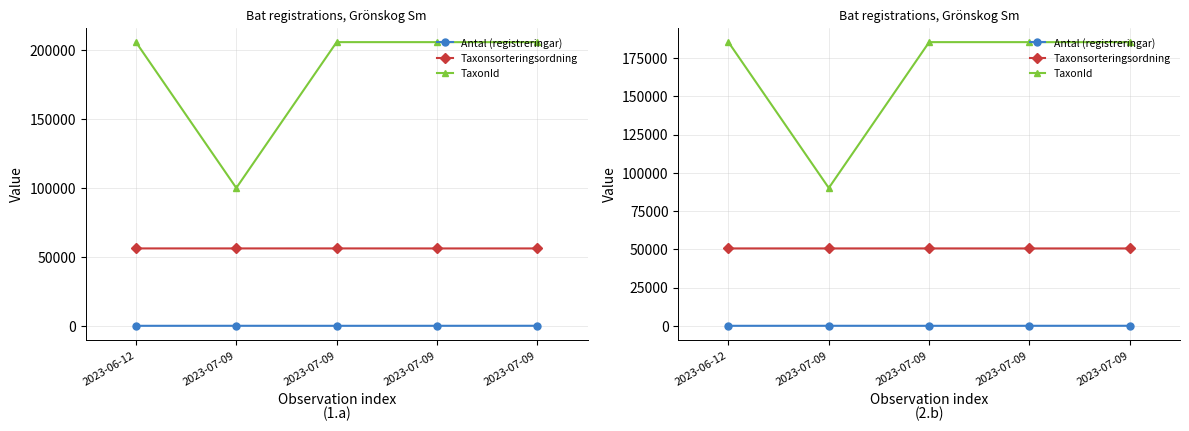

What is the minimum value for TaxonId?

90082.8